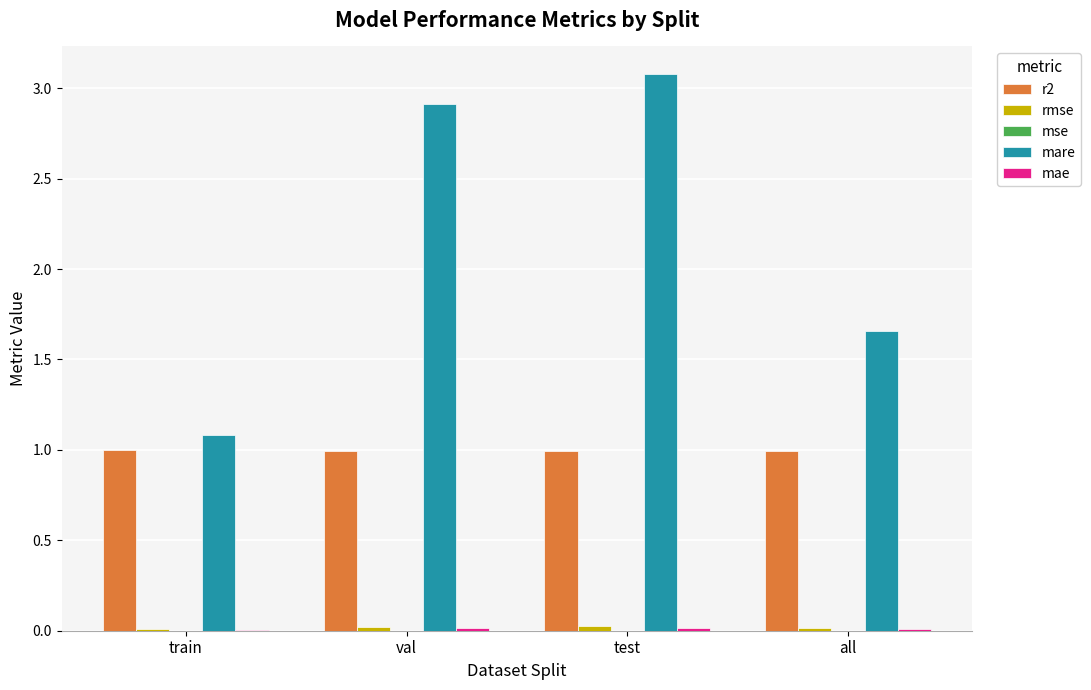

Between test and all, which series saw the biggest shift?

mare